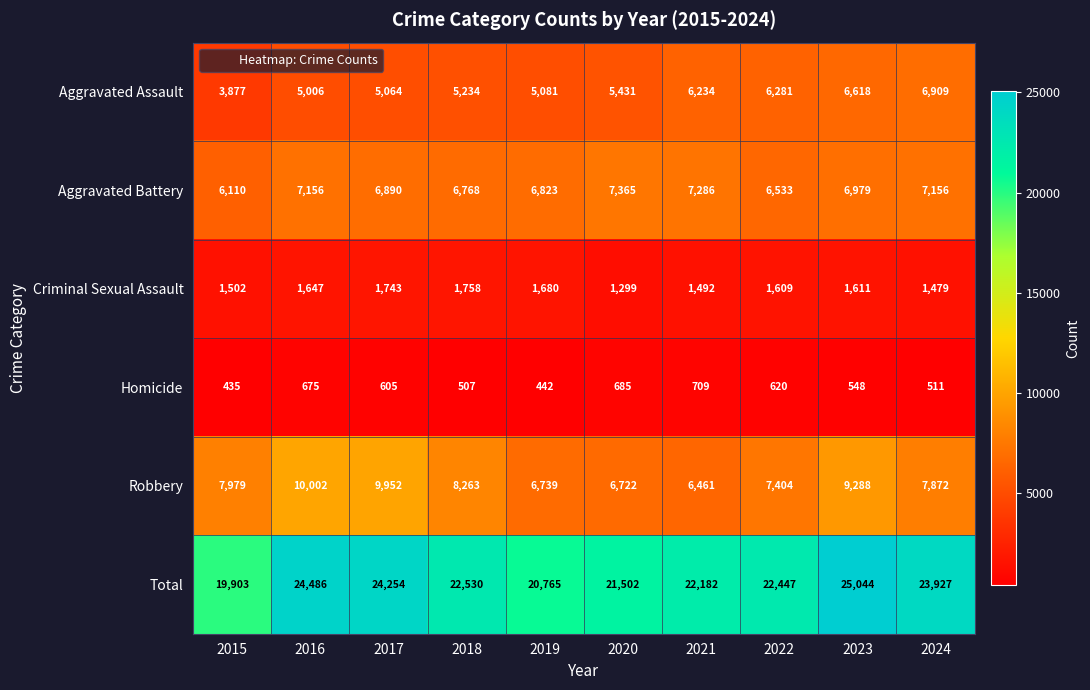

Which label corresponds to the largest value in the chart?

2023